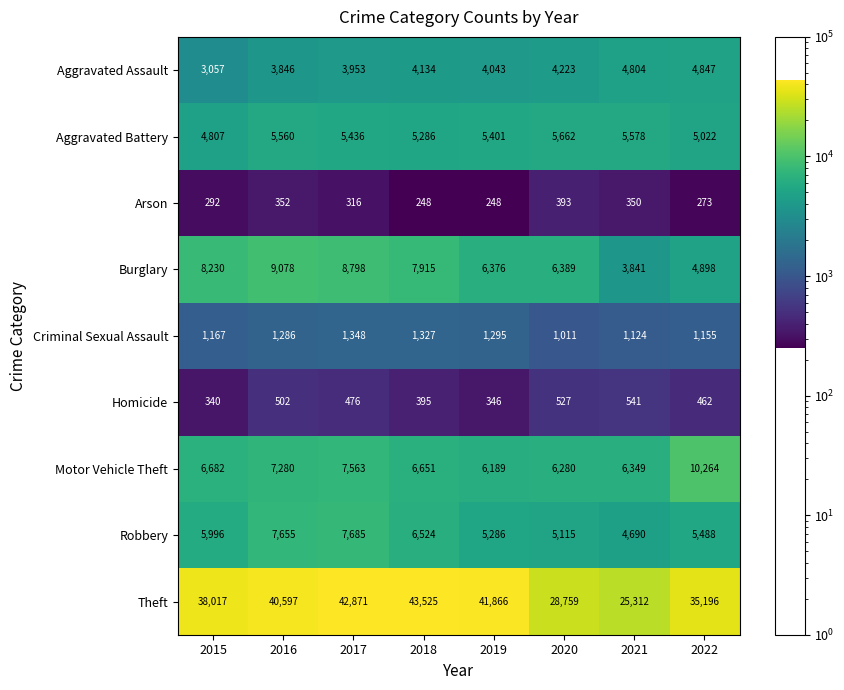

Read the Aggravated Assault value at 2015.

3057